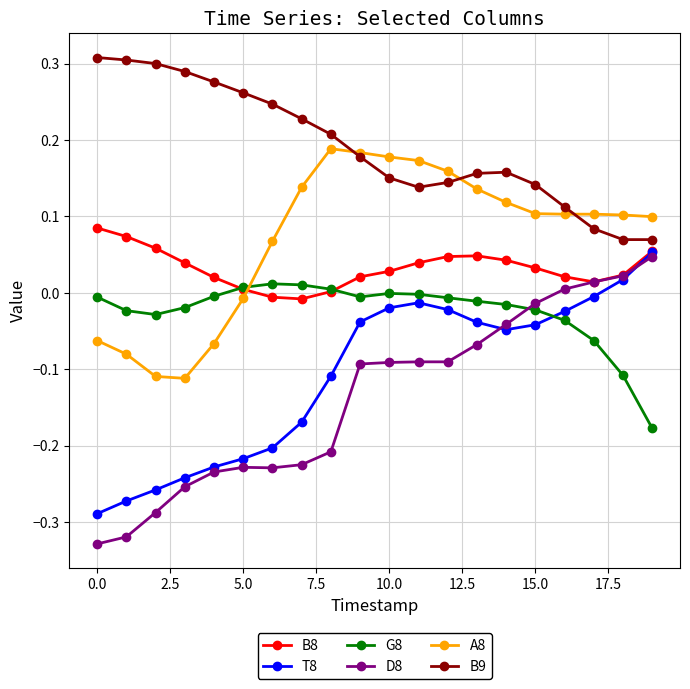

Which series has the largest total across all categories?

B9